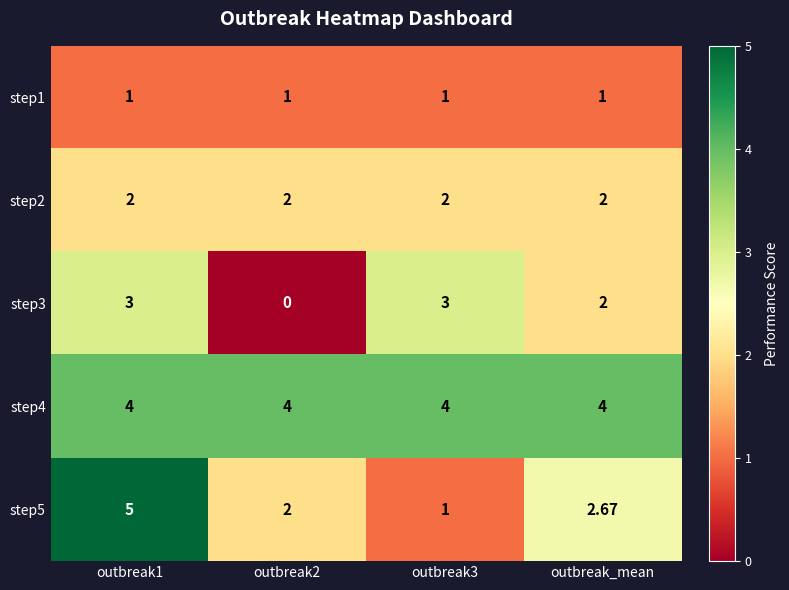

Is the value of step4 at outbreak_mean greater than the value of step1 at outbreak_mean?

Yes